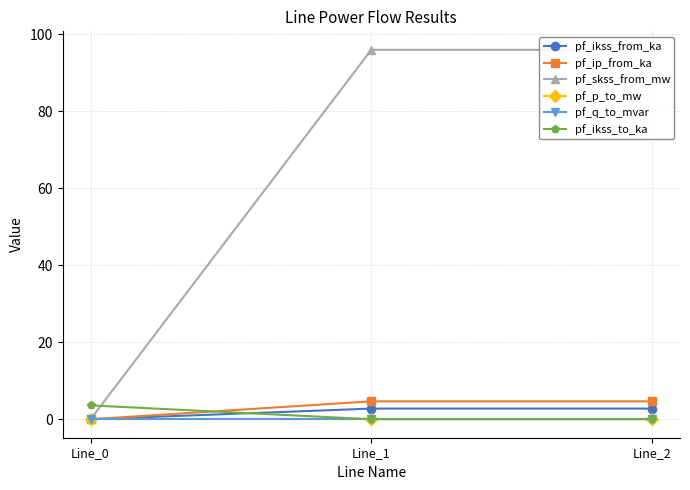

How many pf_ikss_to_ka values are between 0 and 3?

2